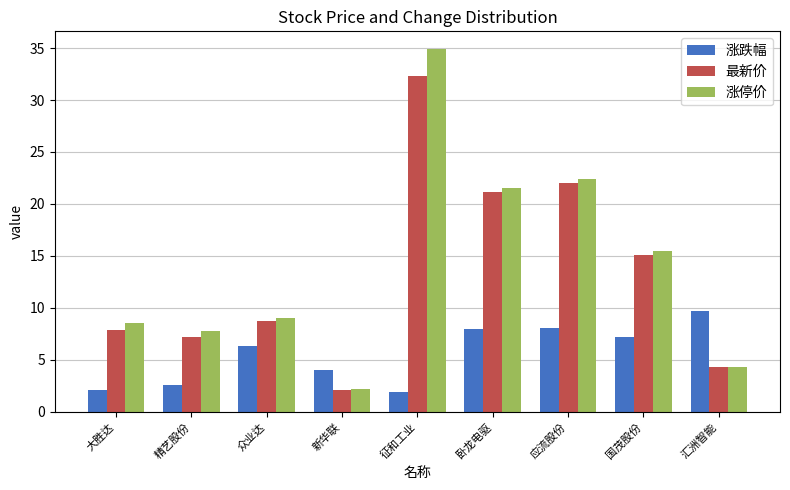

What position from the right is 国茂股份?

2